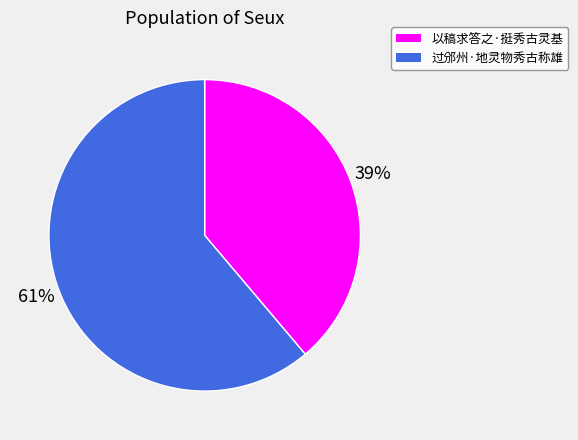

To the nearest percent, what is the difference between the 以稿求答之·挺秀古灵基 and 过邠州·地灵物秀古称雄 slice percentages?

22%